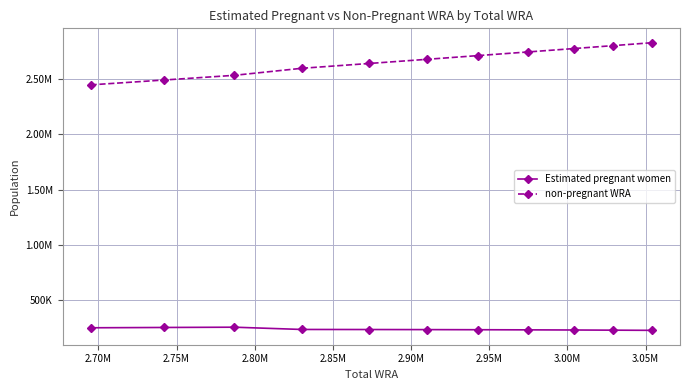

At how many categories does at least one series exceed 1388822?

11